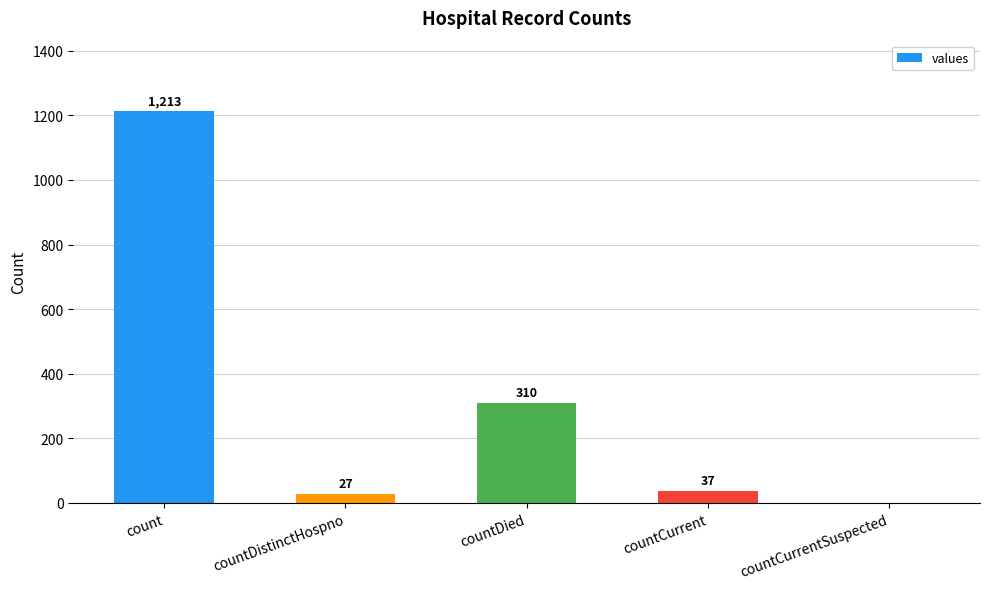

What value does the data have at count, to the nearest 10?

1210